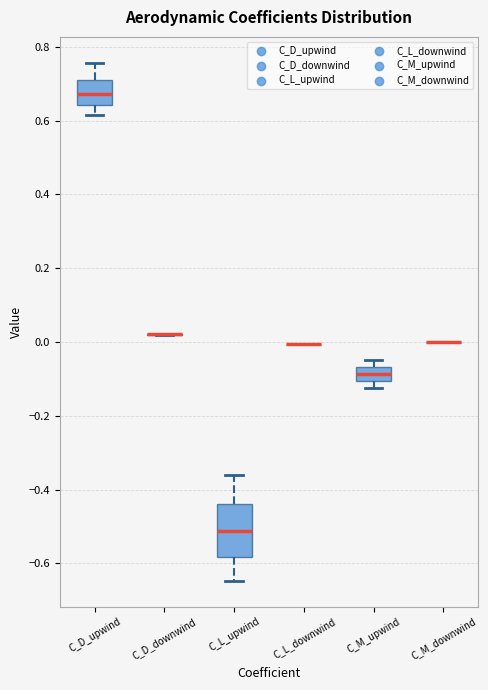

Reading left to right, read every box against the y-axis: the position of its median line, the range the box covers, and the ends of its whiskers. The values are not printed on the chart, so give them approximately, as read against the axis.

C_D_upwind: median 0.68, box 0.64 to 0.72, whiskers 0.62 to 0.76
C_D_downwind: box collapsed to a line at 0.02, whiskers 0.02 to 0.02
C_L_upwind: median -0.52, box -0.58 to -0.44, whiskers -0.64 to -0.36
C_L_downwind: box collapsed to a line at 0.00, whiskers 0.00 to 0.00
C_M_upwind: median -0.08, box -0.10 to -0.06, whiskers -0.12 to -0.04
C_M_downwind: box collapsed to a line at 0.00, whiskers 0.00 to 0.00